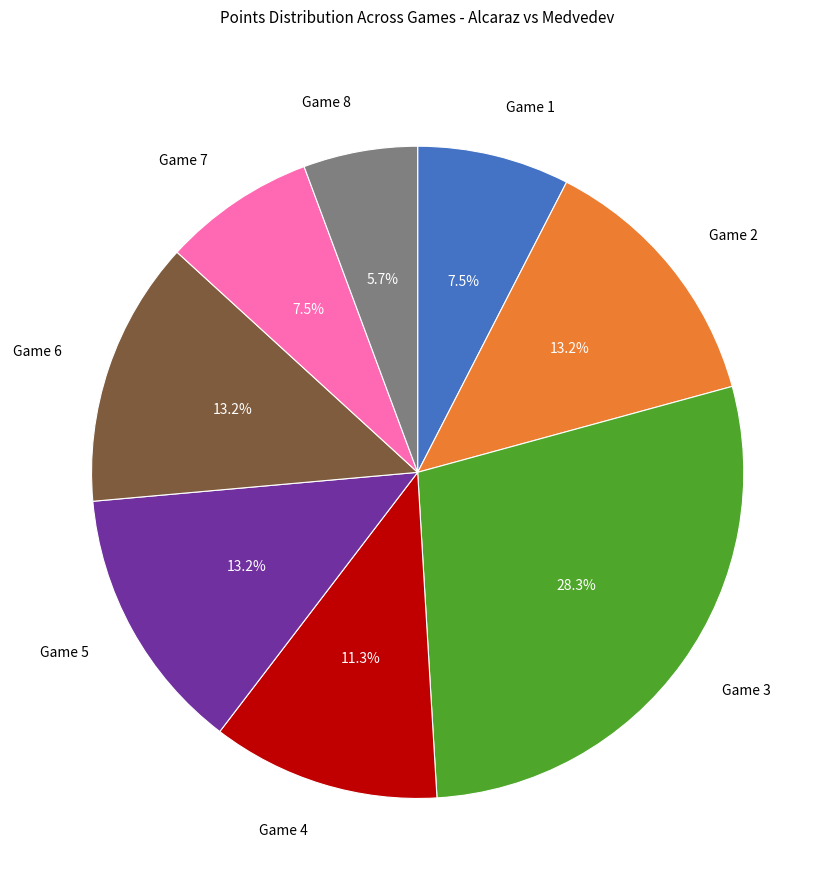

How many slices are in this pie chart?

8